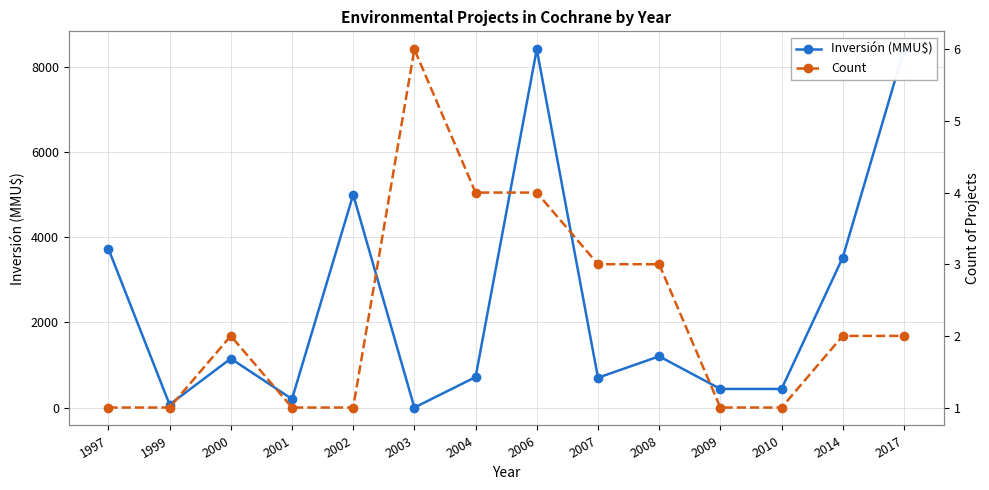

Is the value of Count at 2014 greater than the value of Inversión (MMU$) at 1997?

No